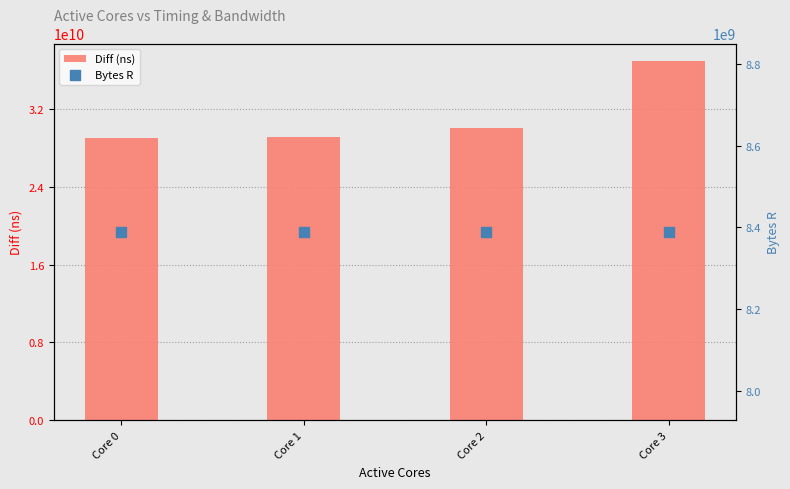

What is the total value across all series at Core 0?

37373537283